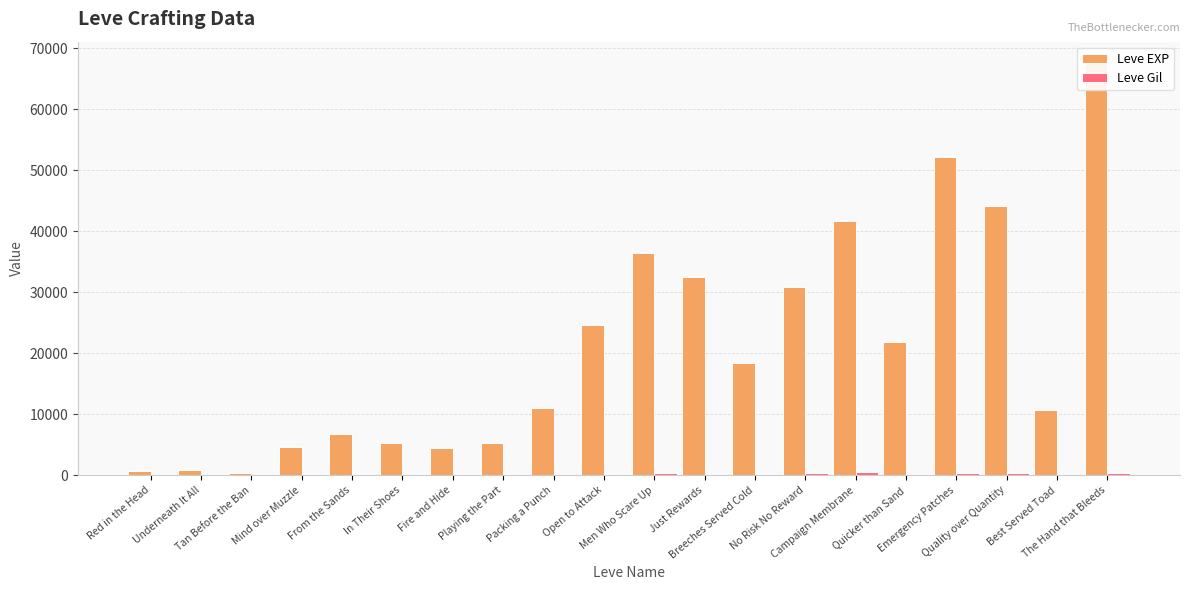

At how many categories does at least one series exceed 67070?

1